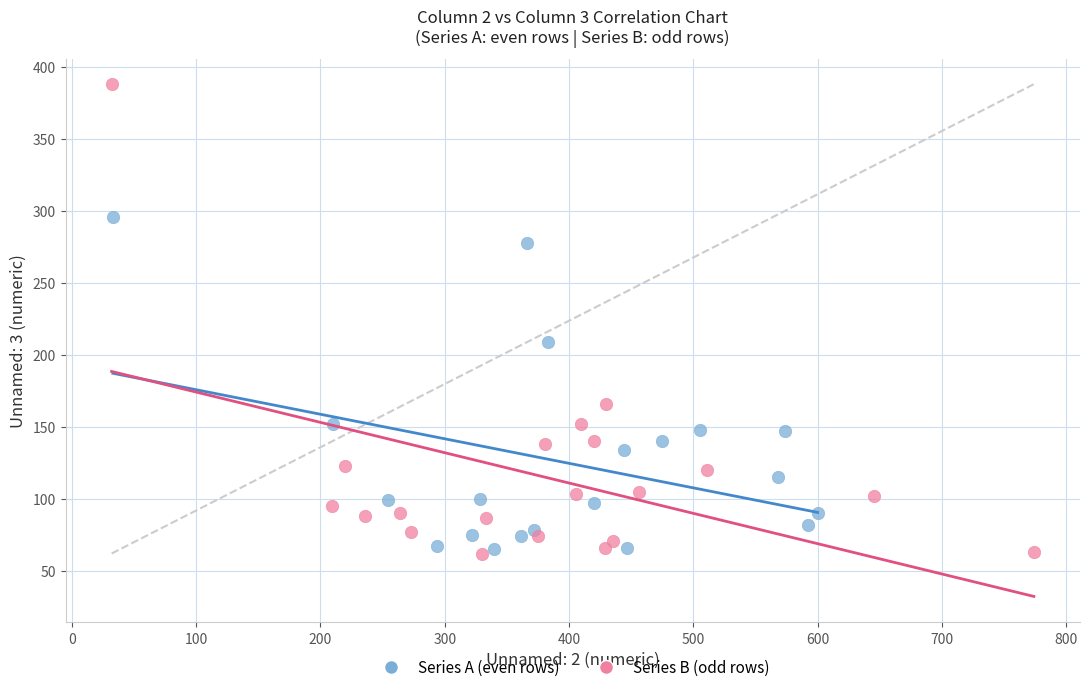

Which series has the largest Y range (max minus min)?

Series B (odd rows)